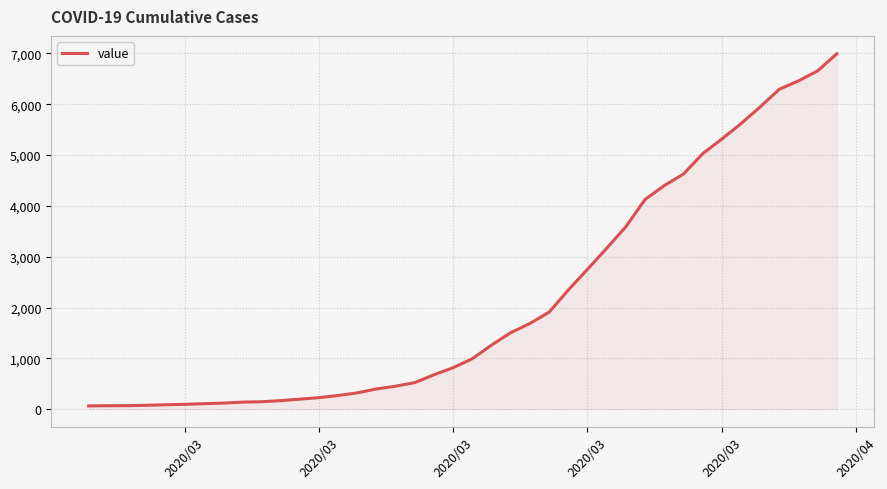

What is the greatest value displayed?

6995